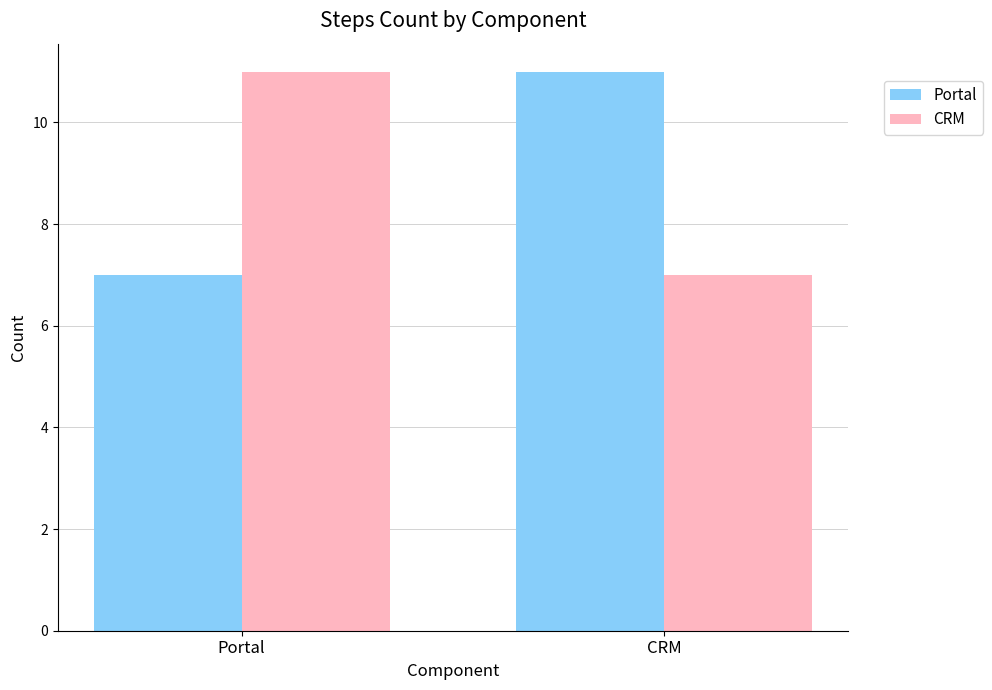

Count the number of categories in the chart.

2